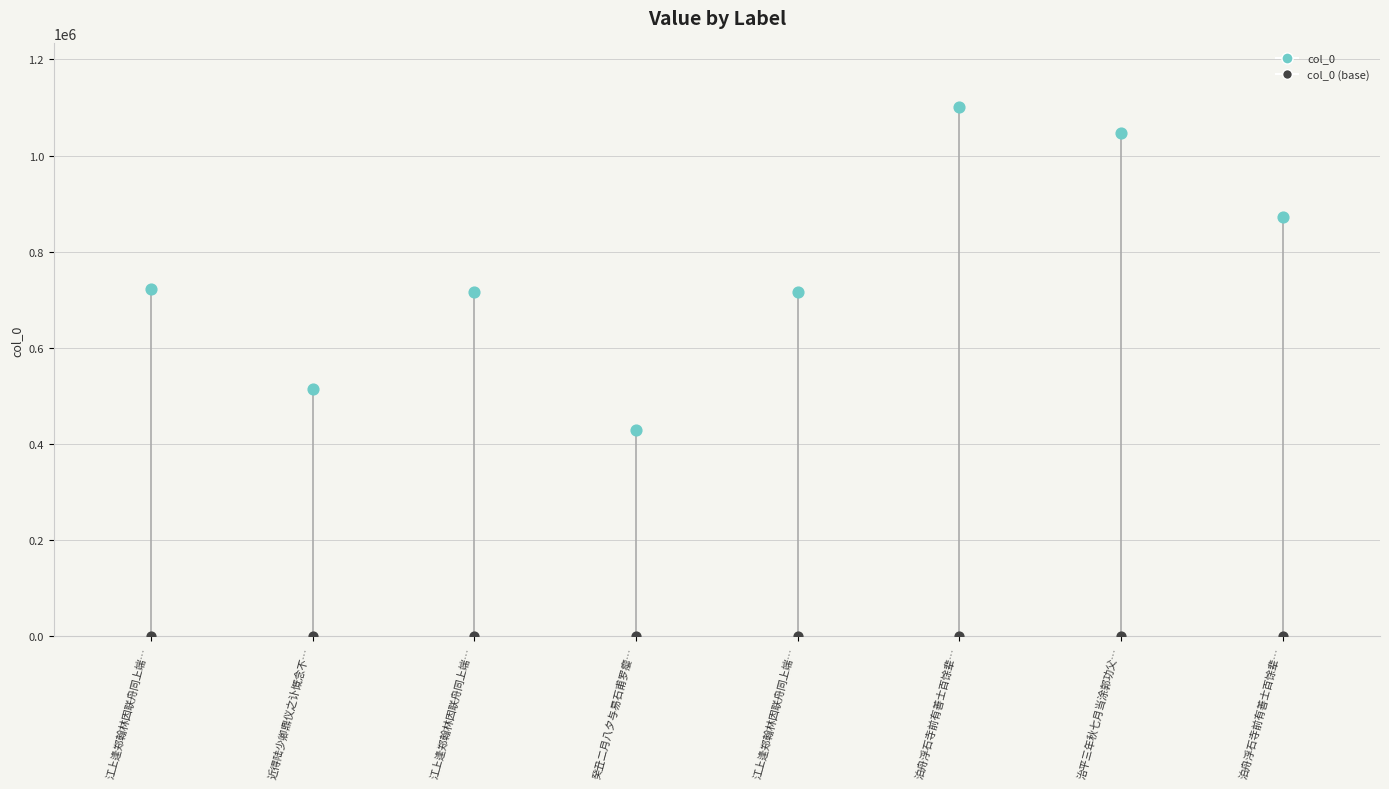

Between 癸丑二月八夕与易石甫罗瘿庵两先生集奉瑁盦观奉卿所藏名迹因联句赠主人 and 泊舟浮石寺前有善士百馀辈拜迎因联句于水滨民居之壁, which is larger?

泊舟浮石寺前有善士百馀辈拜迎因联句于水滨民居之壁